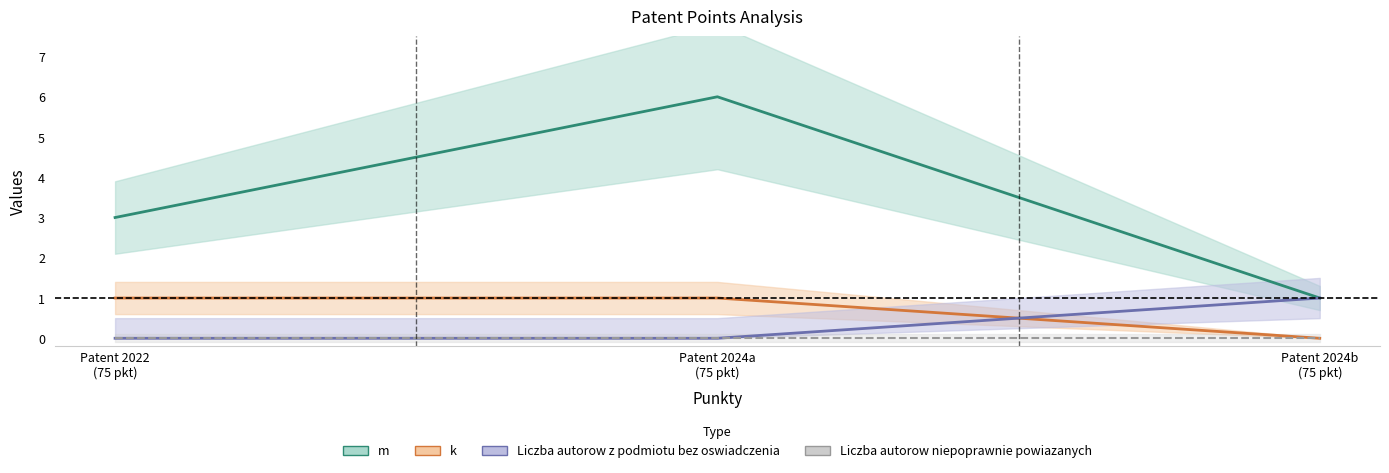

How many categories are shown in the chart?

3